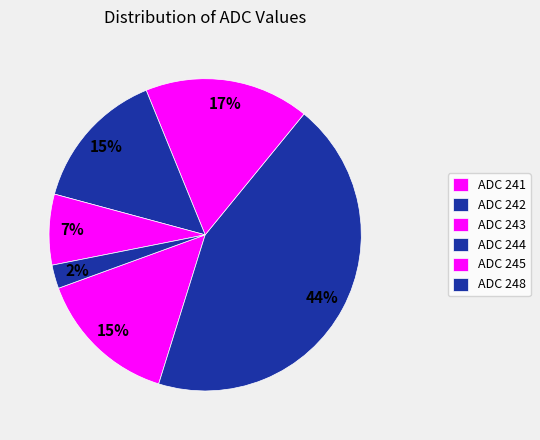

Count the number of slices in the pie.

6